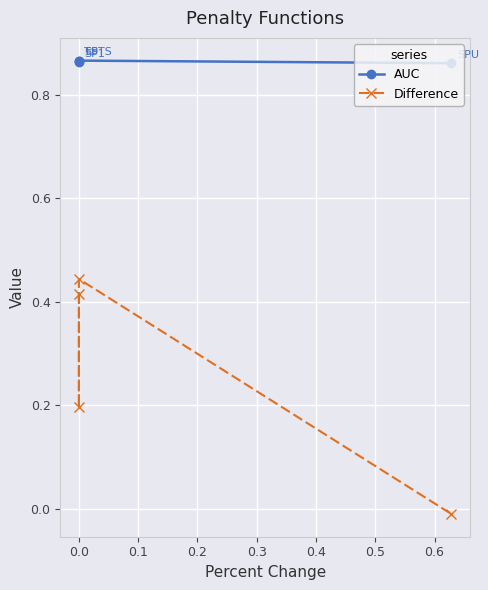

What position from the left is 0.1?

3